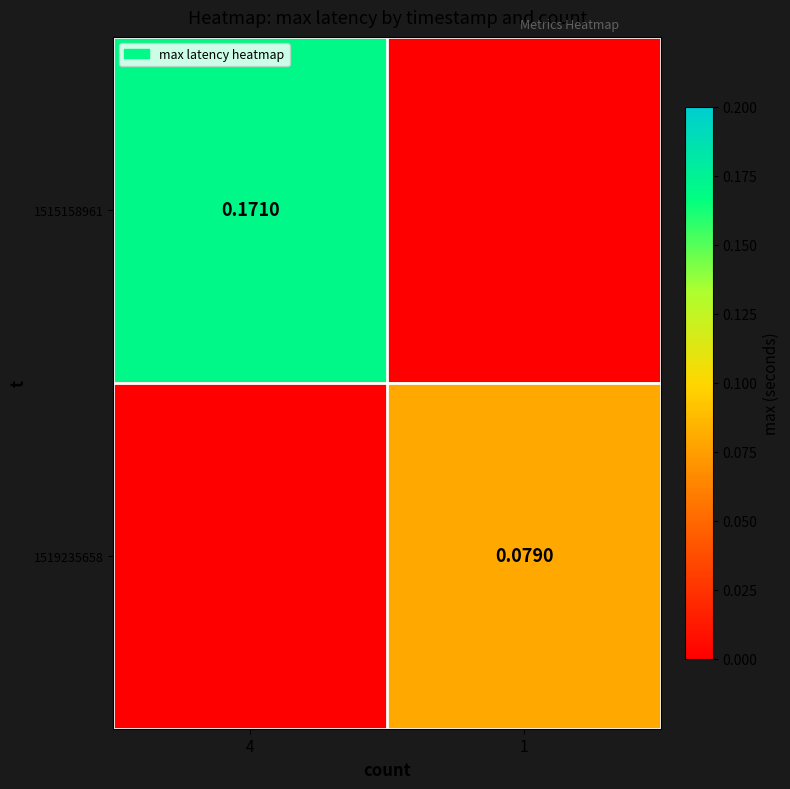

Is the value of 1515158961 at 4 greater than the value of 1519235658 at 1?

Yes